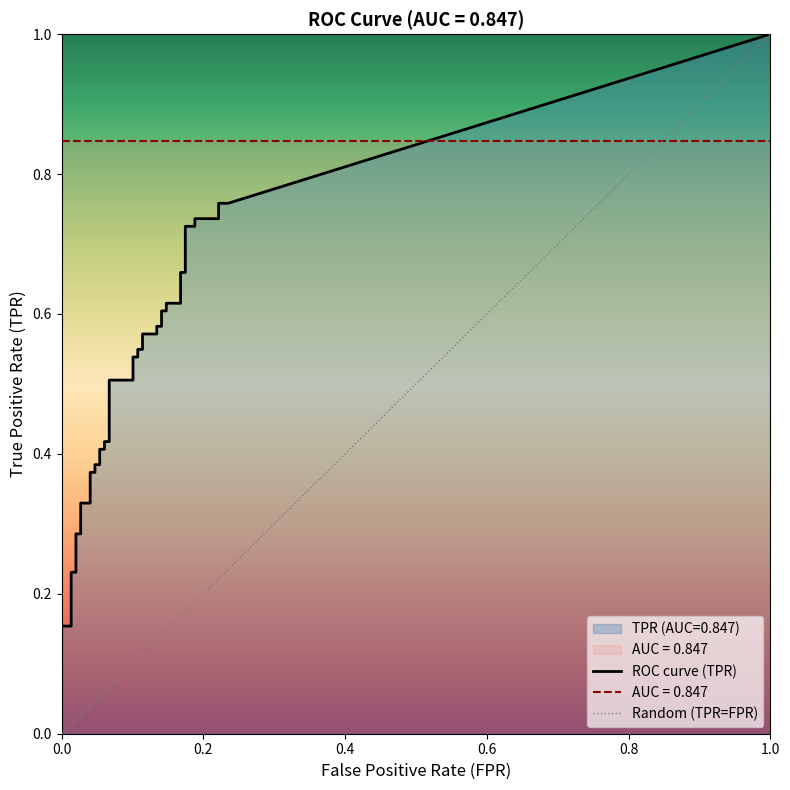

Which series has the widest spread of values?

tpr